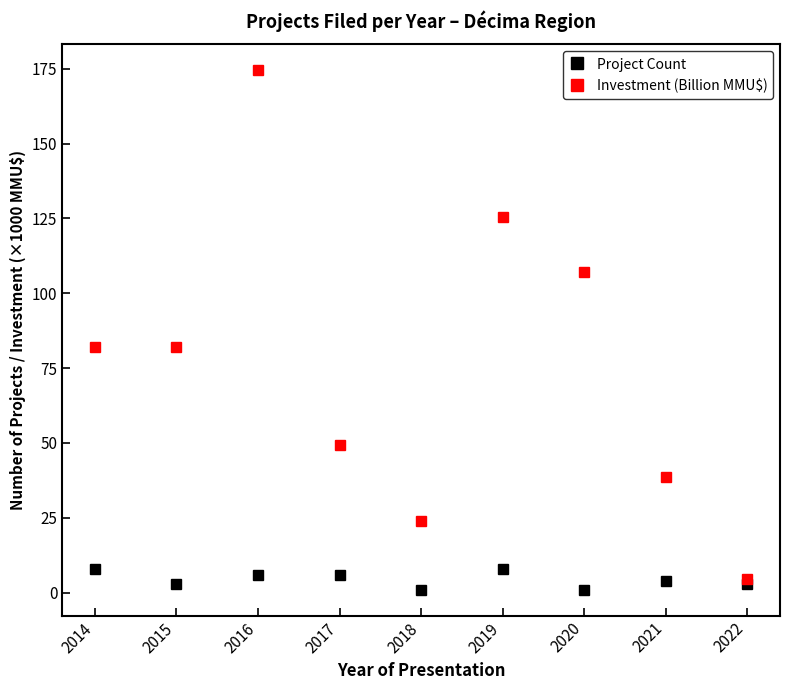

What is the total value across all series at 2022?

7.6